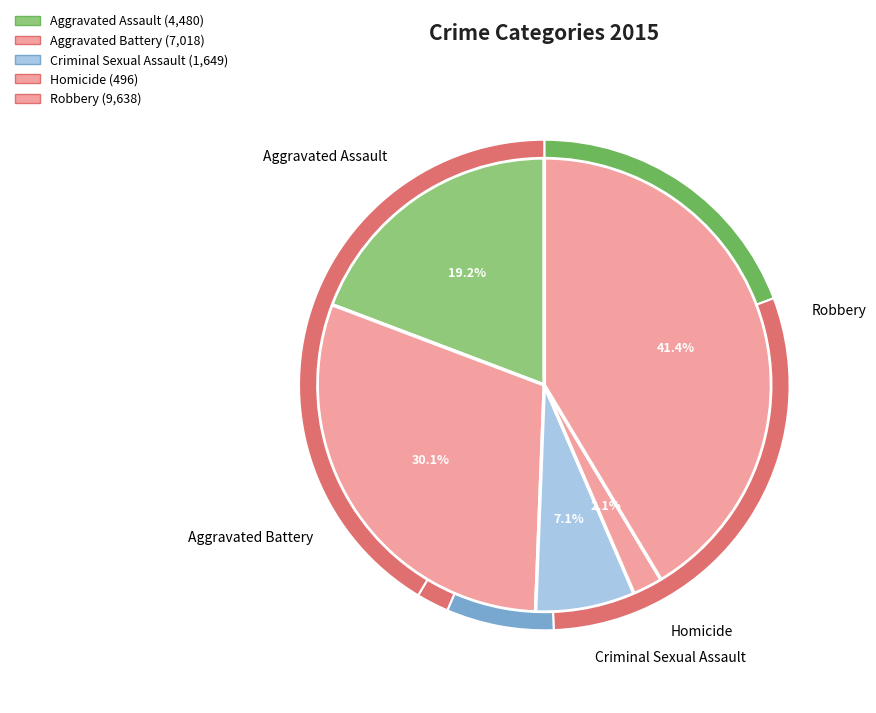

To the nearest percent, what is the difference between the Robbery and Aggravated Assault slice percentages?

22%